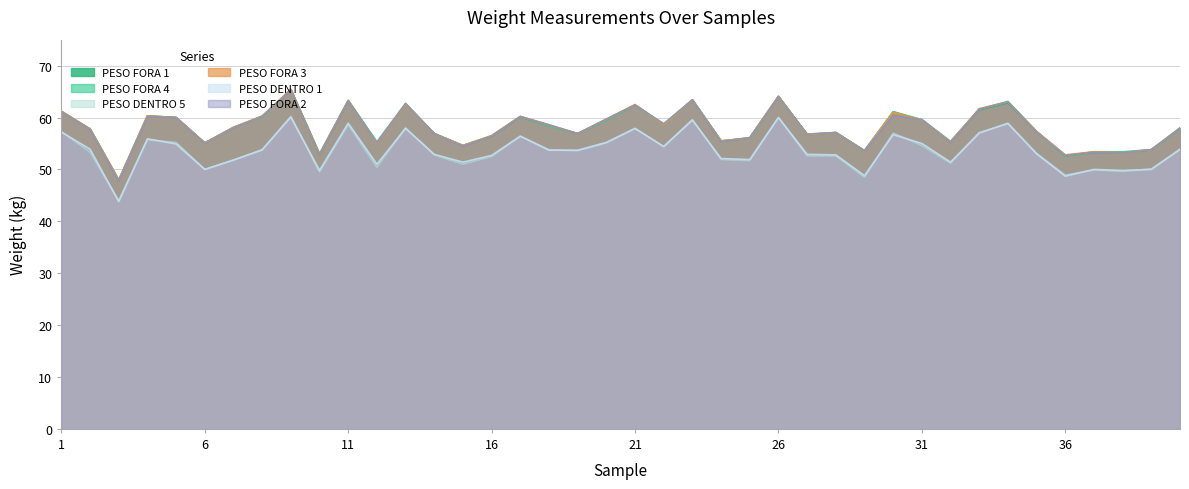

In PESO FORA 4, how many points are lower than both neighbors (excluding endpoints)?

12